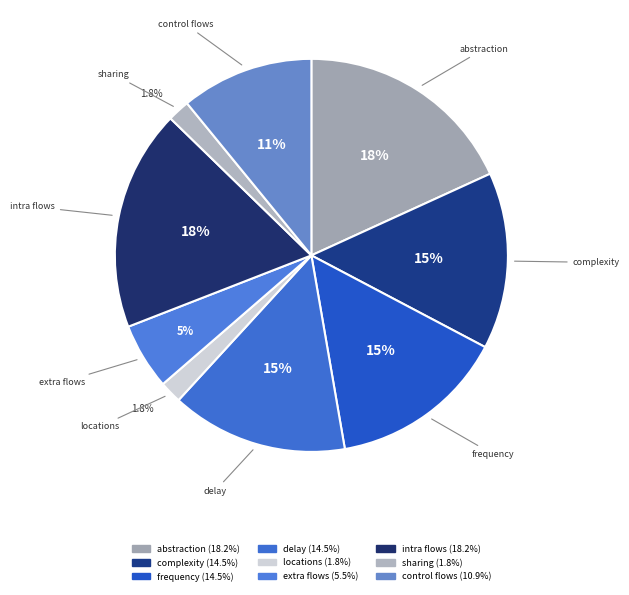

To the nearest percent, what portion does sharing represent?

2%